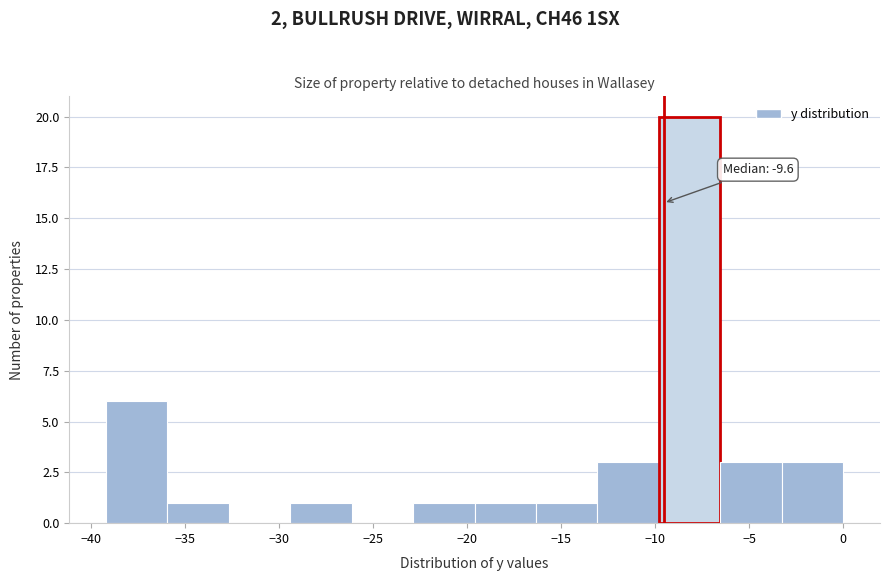

Over which range of the x-axis is the bar tallest?

-10.0 to -6.5